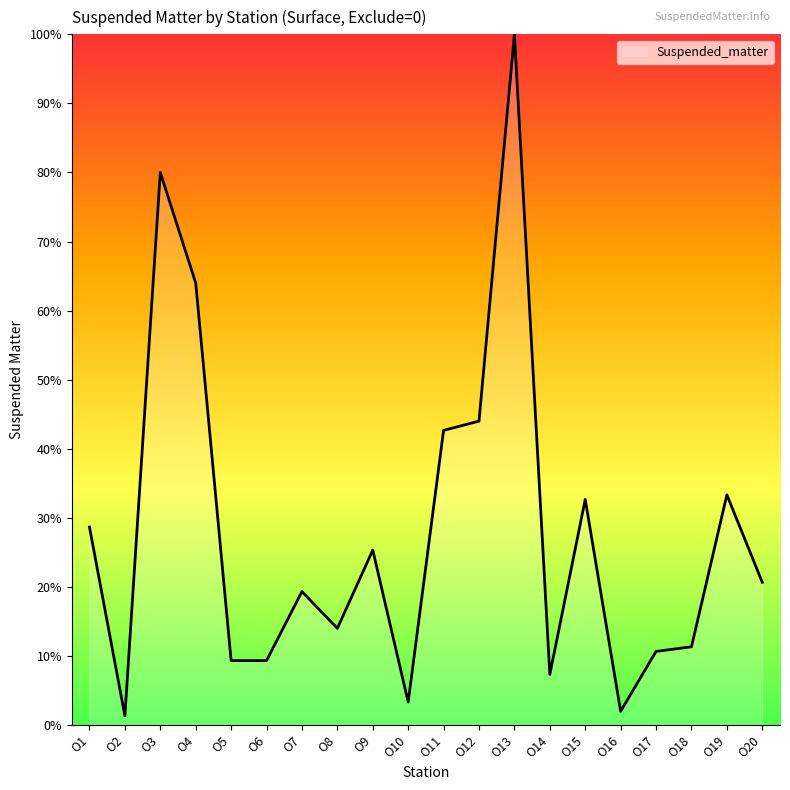

Which category has the highest value across all series?

O13